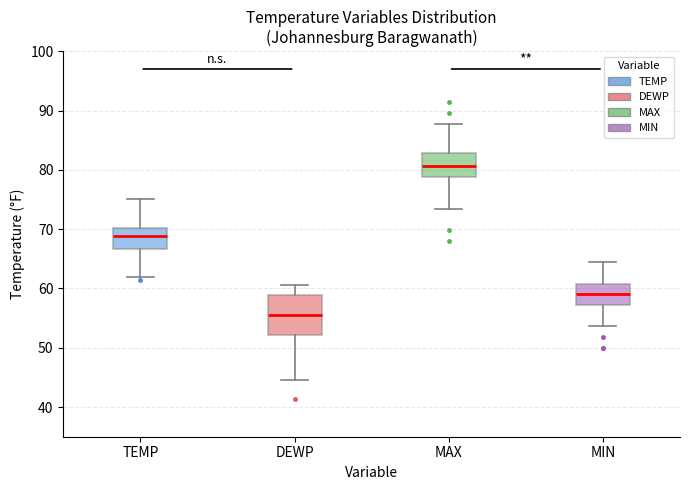

Reading left to right, transcribe this box plot: for each box, give where its median line is, the range the box spans, and where its two whiskers end, as read against the y-axis. The values are not printed on the chart, so give them approximately, as read against the axis.

TEMP: median 69, box 67 to 70, whiskers 62 to 75
DEWP: median 56, box 52 to 59, whiskers 45 to 61
MAX: median 81, box 79 to 83, whiskers 73 to 88
MIN: median 59, box 57 to 61, whiskers 54 to 64